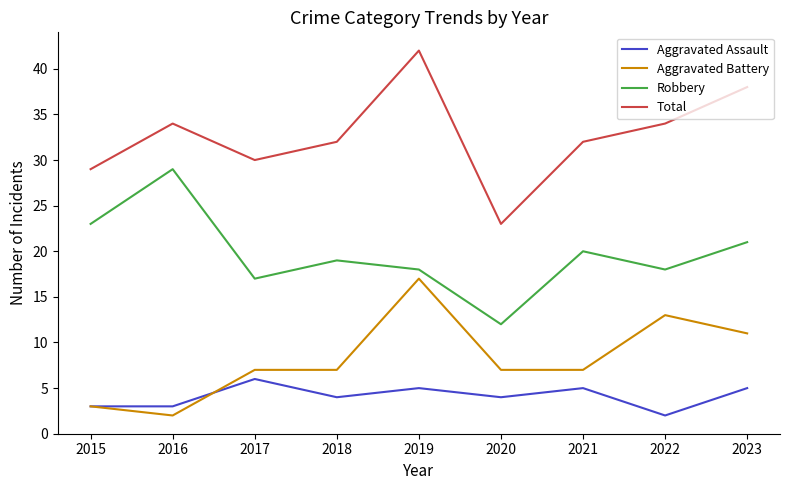

What is the approximate value of Total at 2022, to the nearest 10?

30